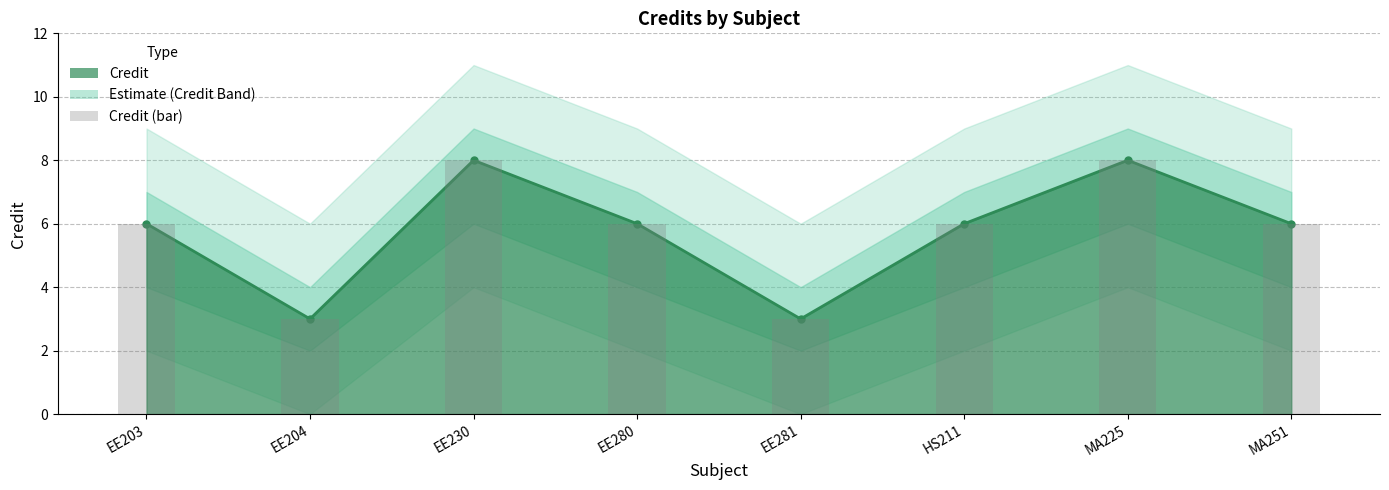

Reading left to right, list all the values displayed in this chart.

6	3	8	6	3	6	8	6